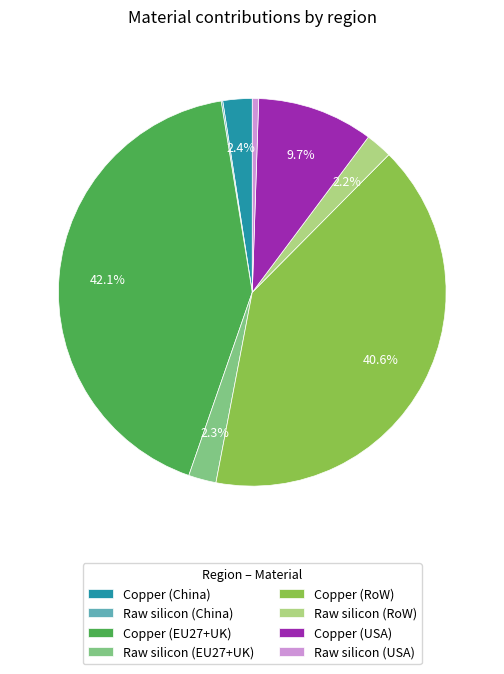

To the nearest percent, what is the combined percentage of Copper (EU27+UK) and Raw silicon (RoW)?

44%